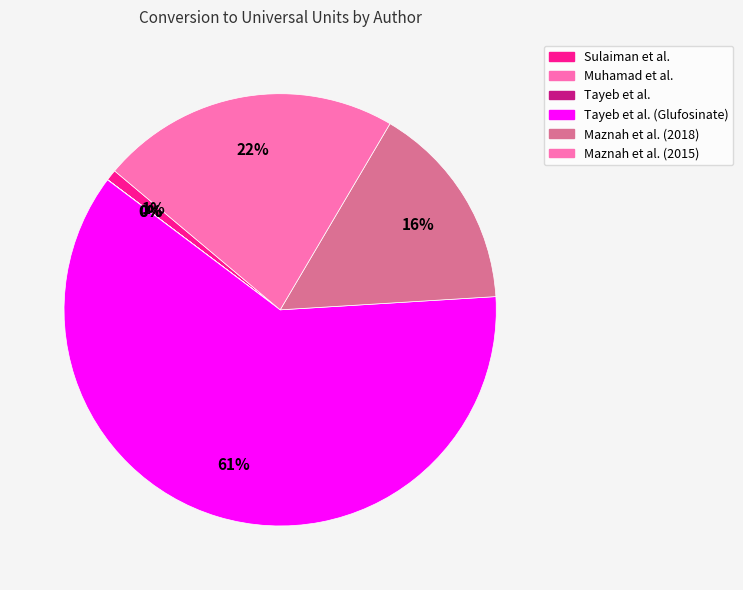

Rank the categories by value from lowest to highest.

Muhamad et al., Tayeb et al., Sulaiman et al., Maznah et al. (2018), Maznah et al. (2015), Tayeb et al. (Glufosinate)